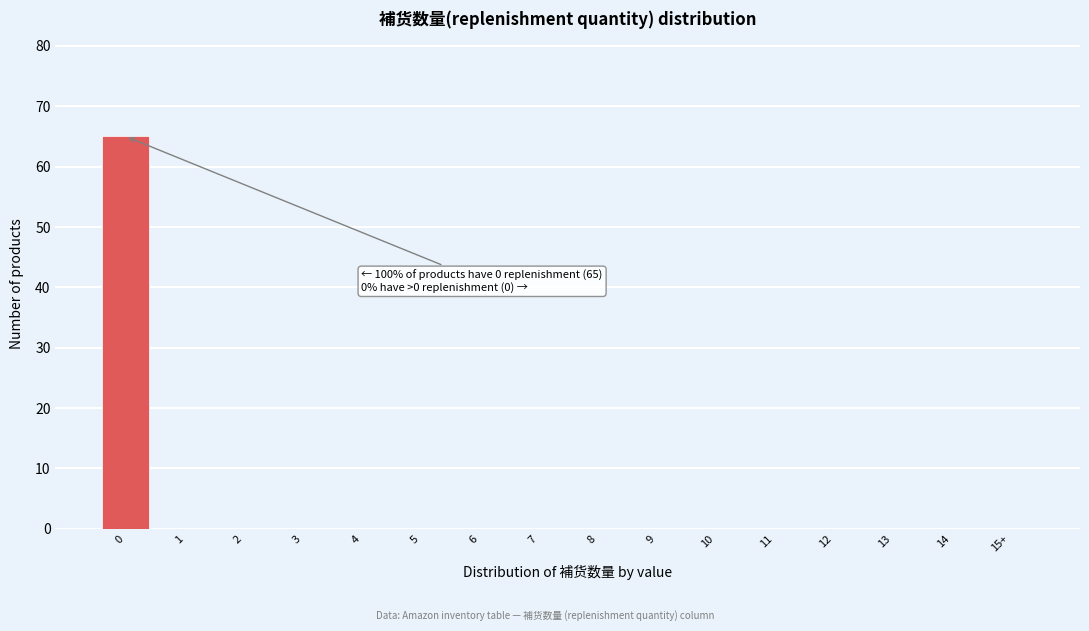

Reading right to left, transcribe all the data shown in this chart.

15+=0	14=0	13=0	12=0	11=0	10=0	9=0	8=0	7=0	6=0	5=0	4=0	3=0	2=0	1=0	0=65